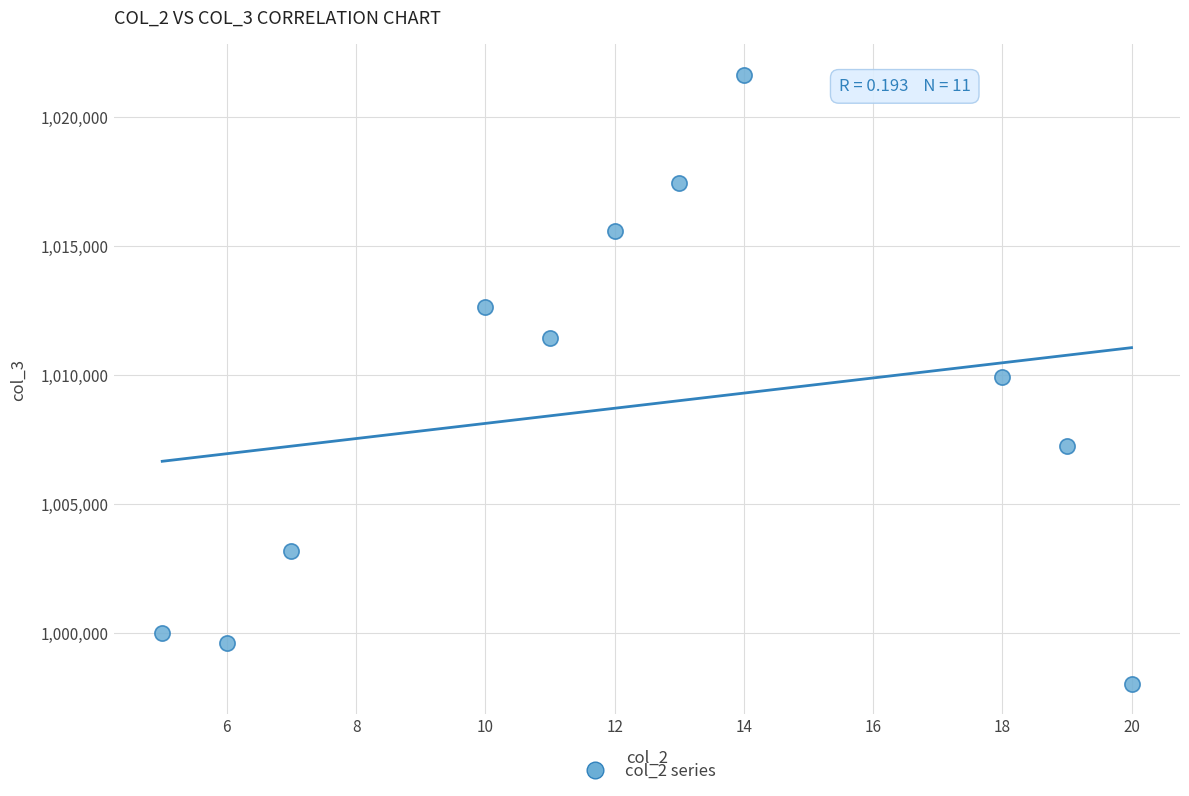

What is the average X value?

12